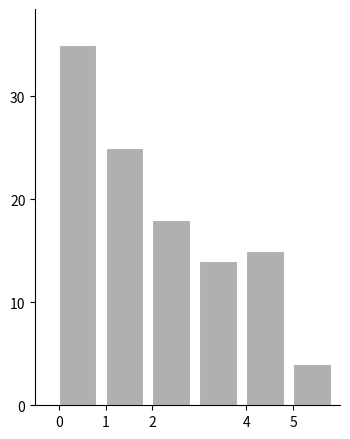

Reading left to right, list every bar in this chart as the range it spans on the x-axis followed by its height. The values are not printed on the chart, so give them approximately, as read against the axis.

0 to 1: 35
1 to 2: 25
2 to 3: 18
3 to 4: 14
4 to 5: 15
5 to 6: 4